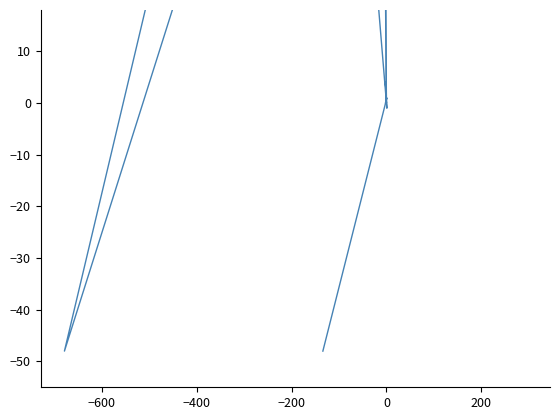

How many lines are shown in the chart?

2